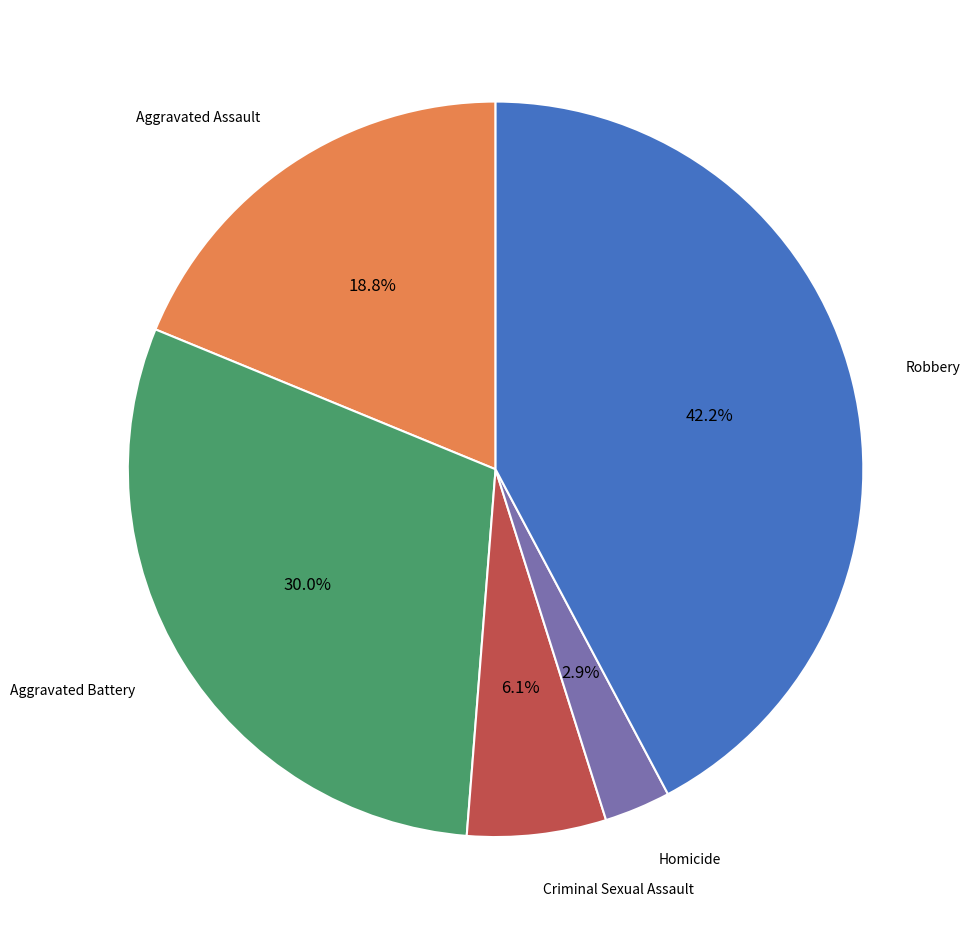

Does any single category account for the majority?

No